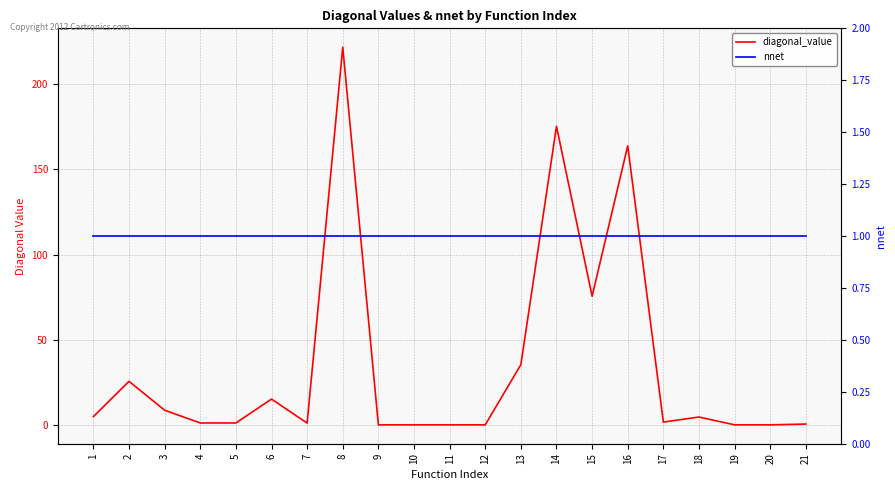

How many lines are shown in the chart?

2